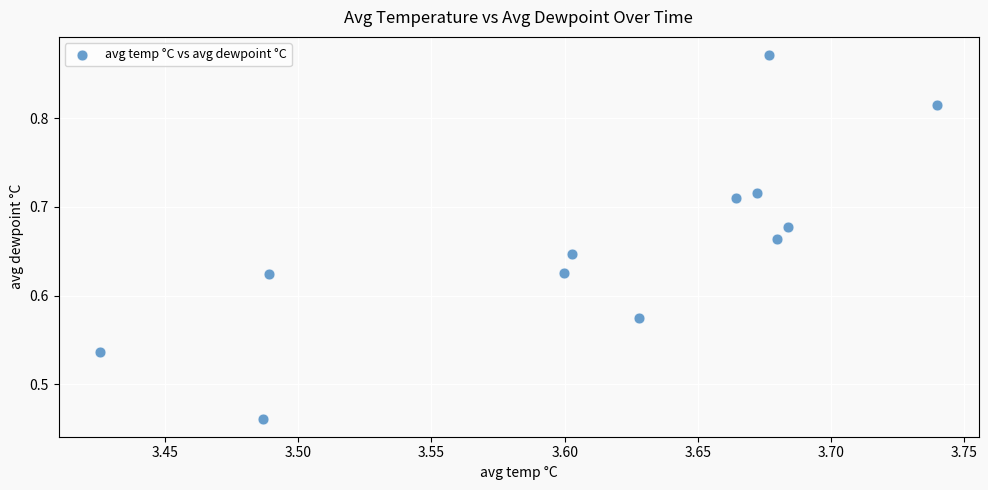

What is the range of Y values (max minus min)?

0.4